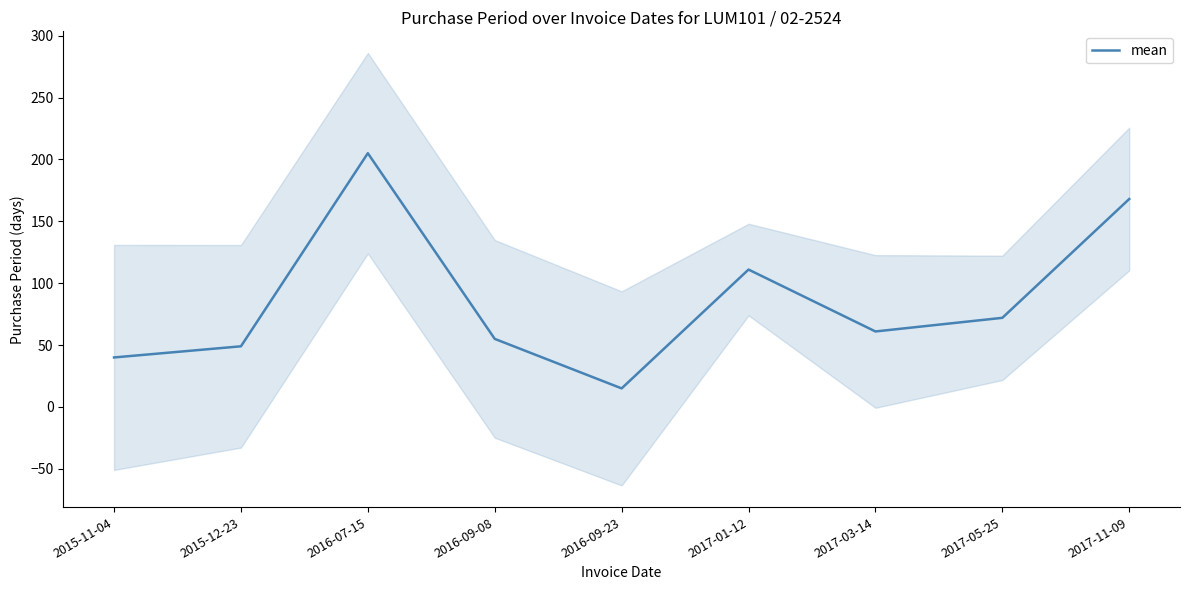

True or false: the data has more than 2 interior local peaks.

False